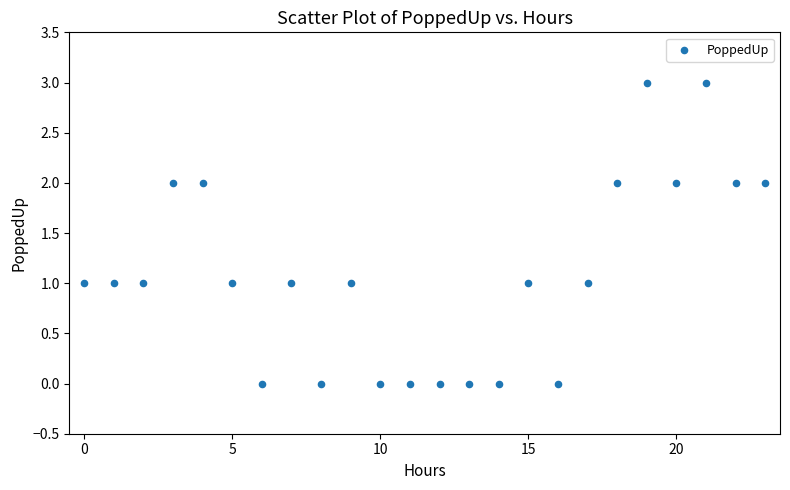

What is the range of Y values (max minus min)?

3